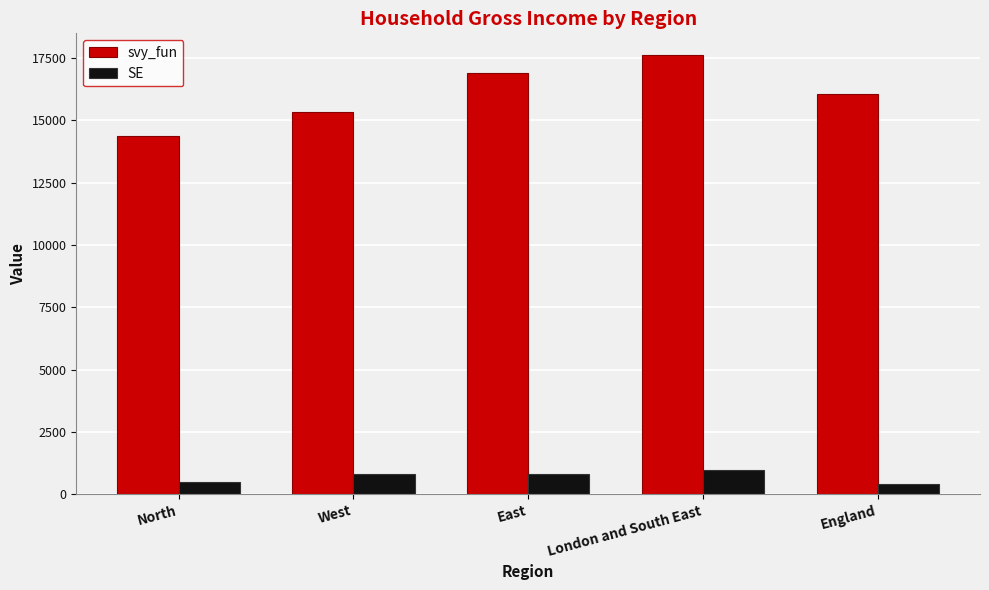

Rank the series at West from highest to lowest value.

svy_fun, SE